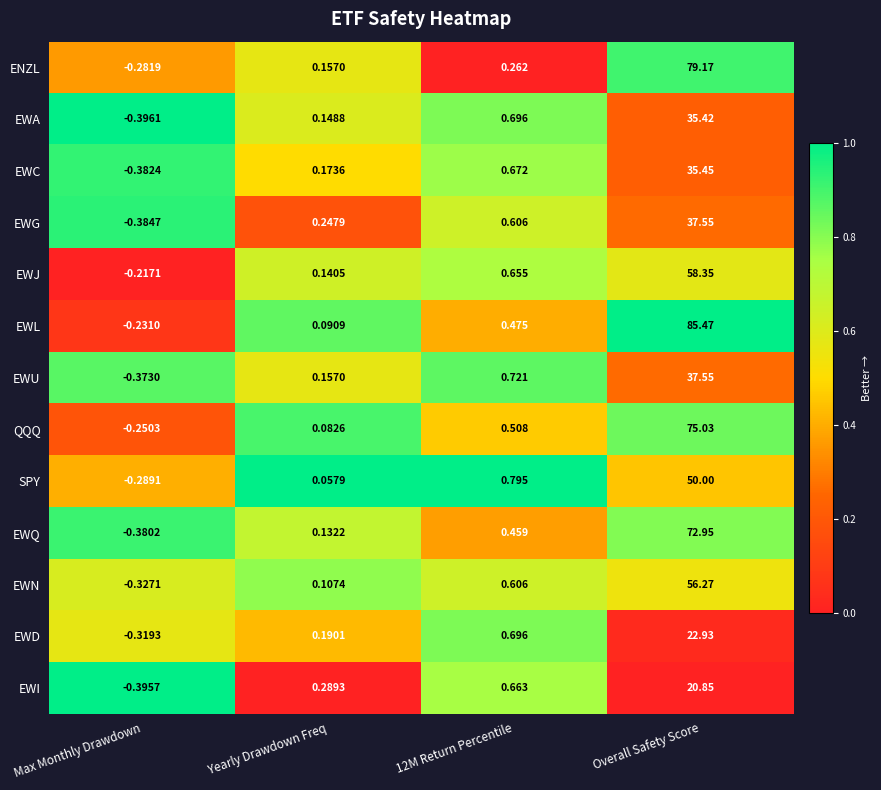

Which category has the lowest value in the EWG series?

Max Monthly Drawdown